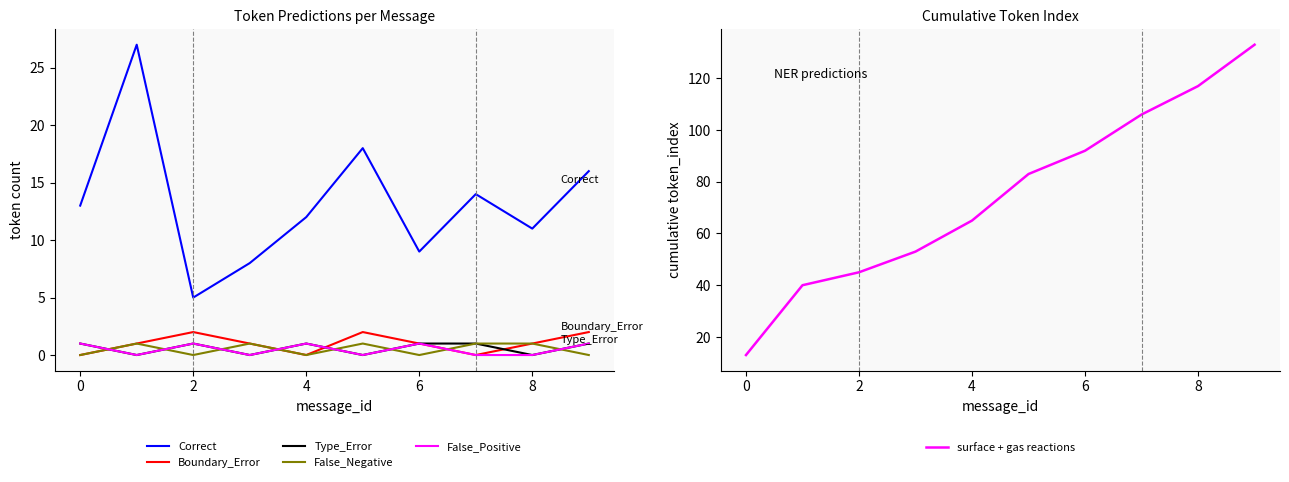

True or false: surface + gas reactions and False_Positive intersect in this chart.

False